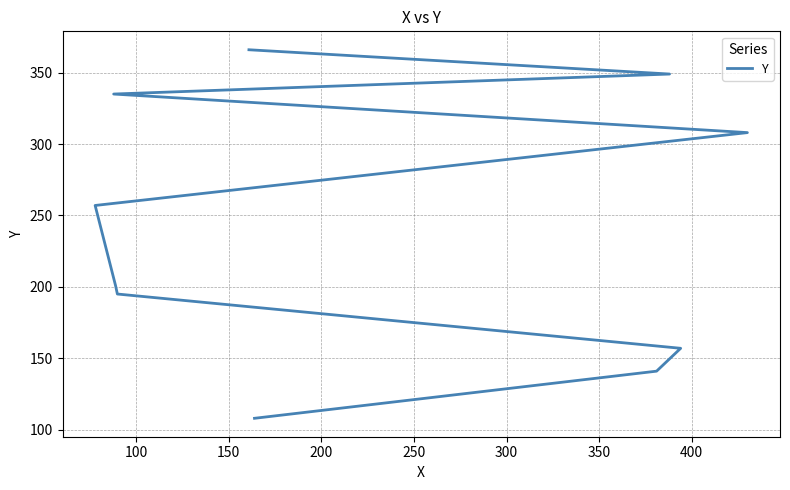

What is the greatest value displayed?

366